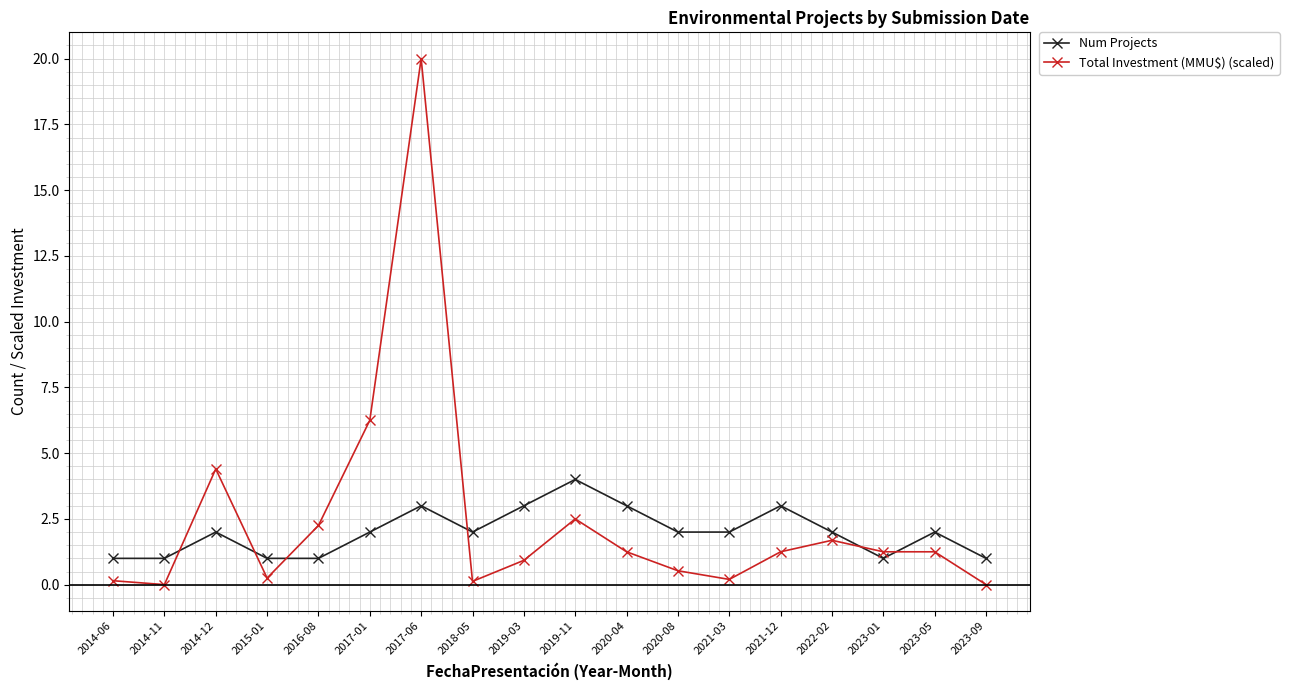

What is the label of the 4th point from the right?

2022-02